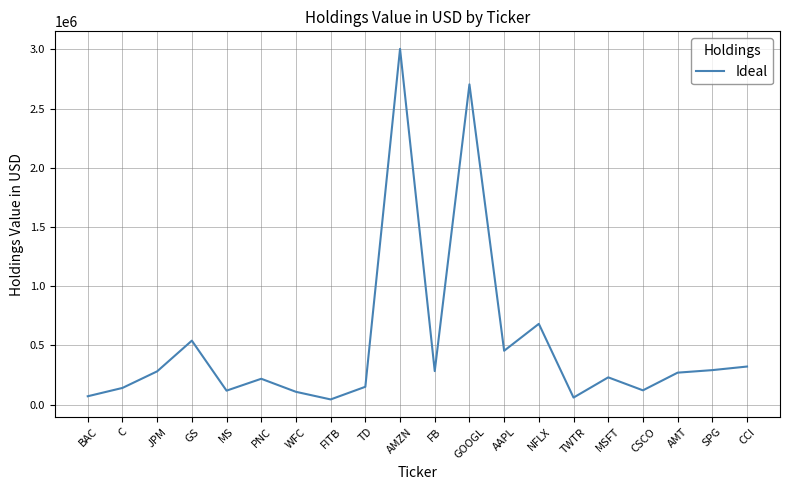

At which category does the data reach its first local peak?

GS